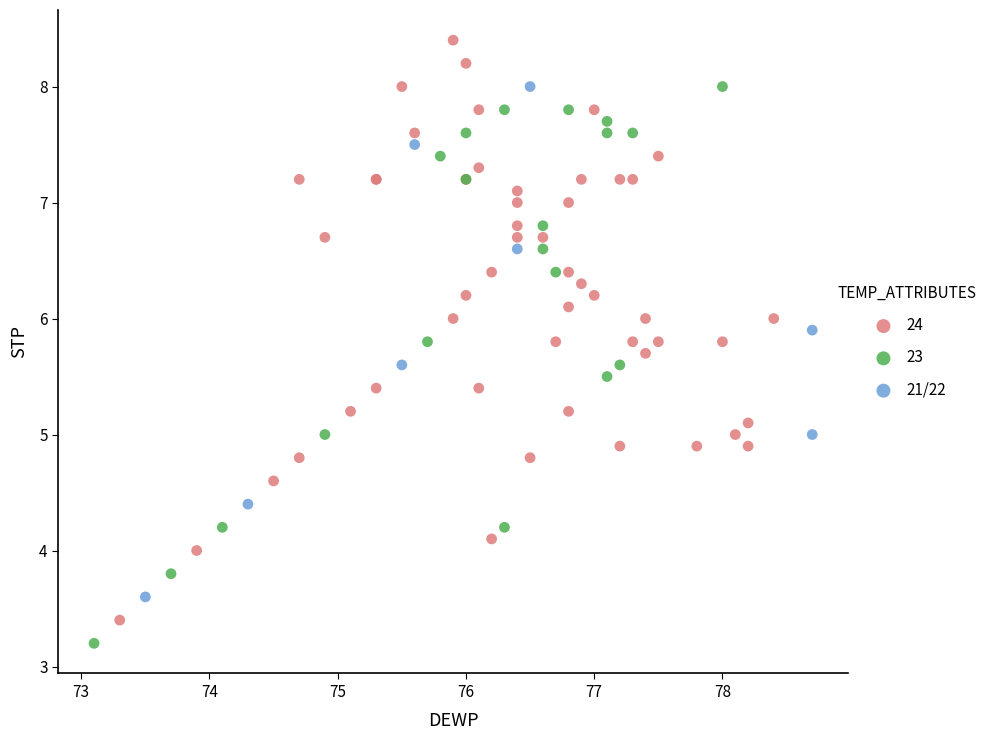

Which series reaches the maximum Y coordinate?

24